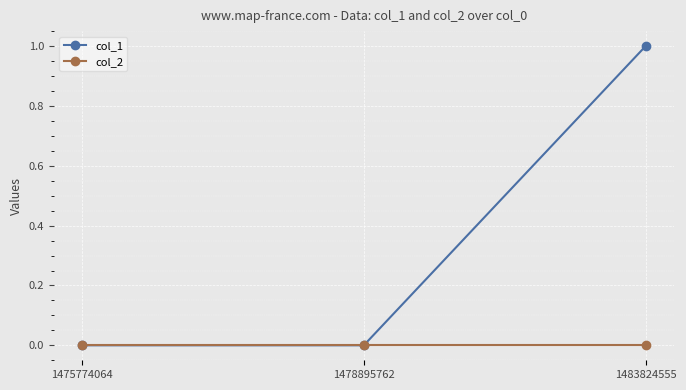

How many series are shown in this chart?

2